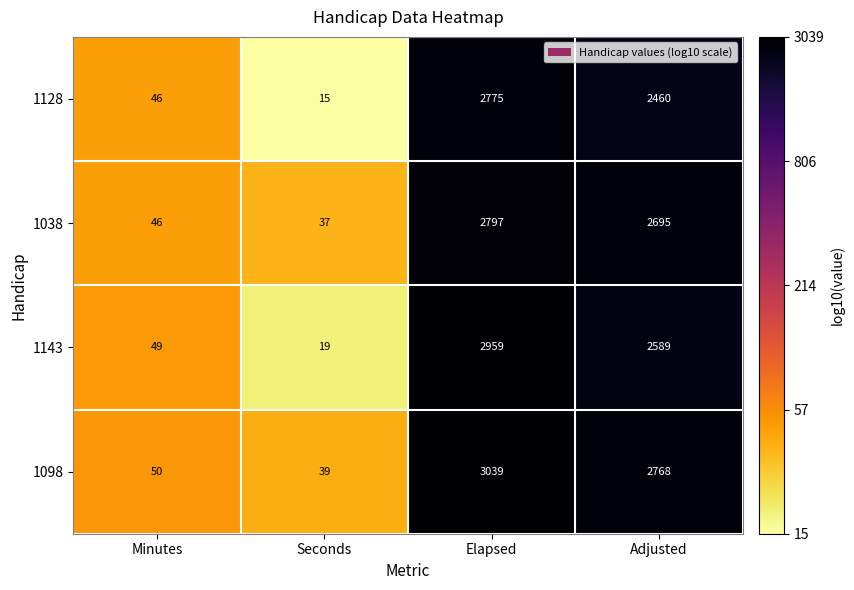

What is the greatest value displayed?

3039